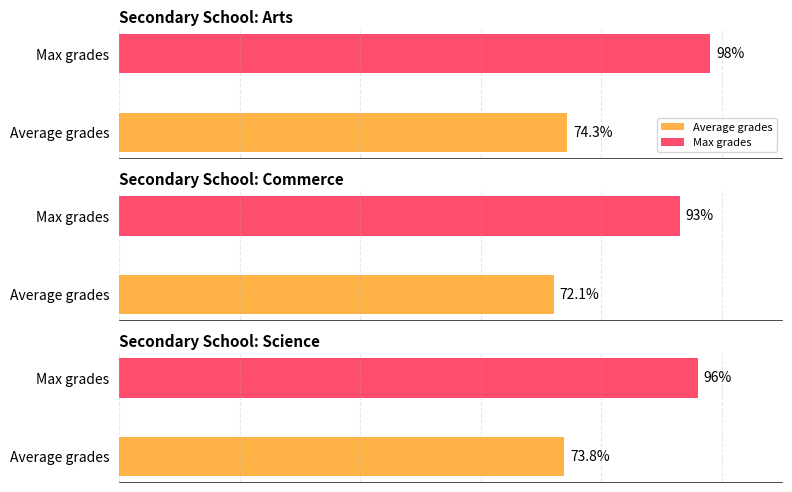

The Max grades series shows 129.0 at Science. True or false?

False